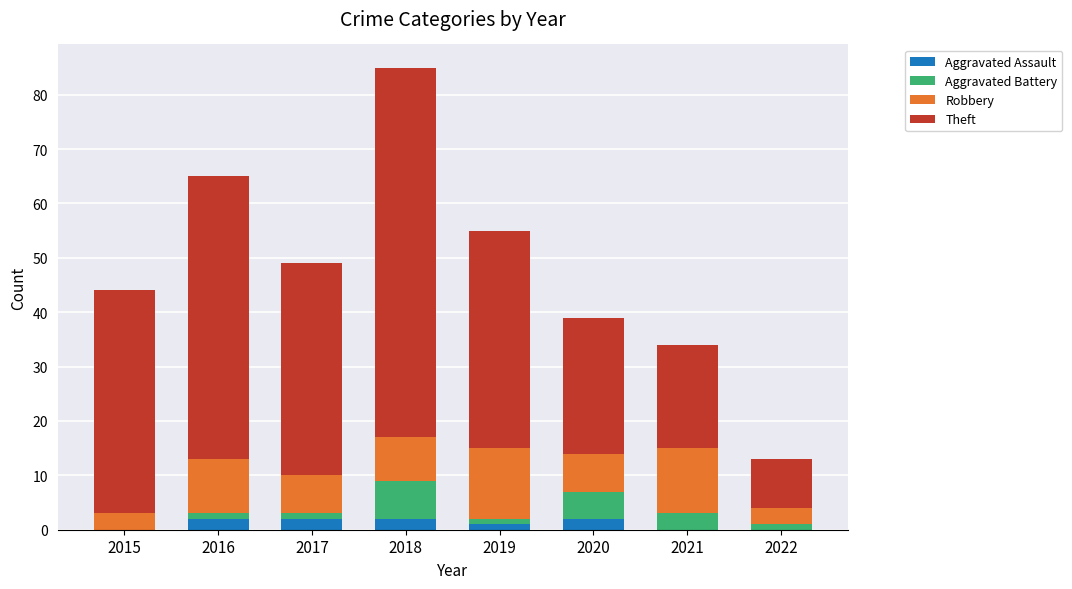

What is the total value across all series at 2020?

39